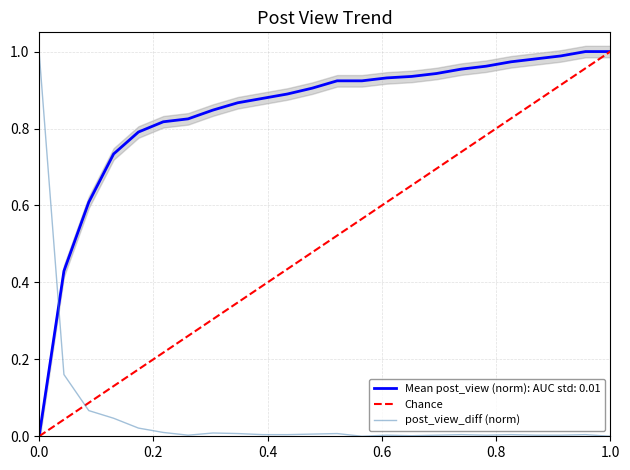

What is the average value of the post_view series?

0.8